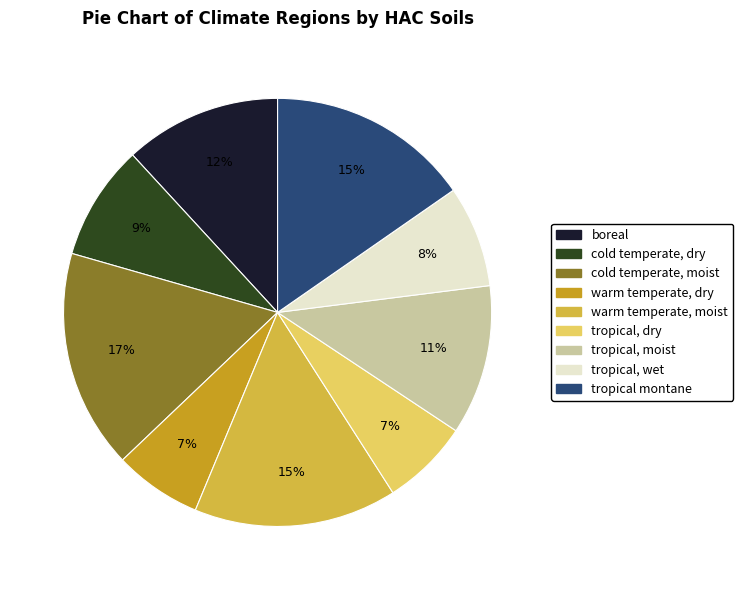

Which slice is the largest?

cold temperate, moist